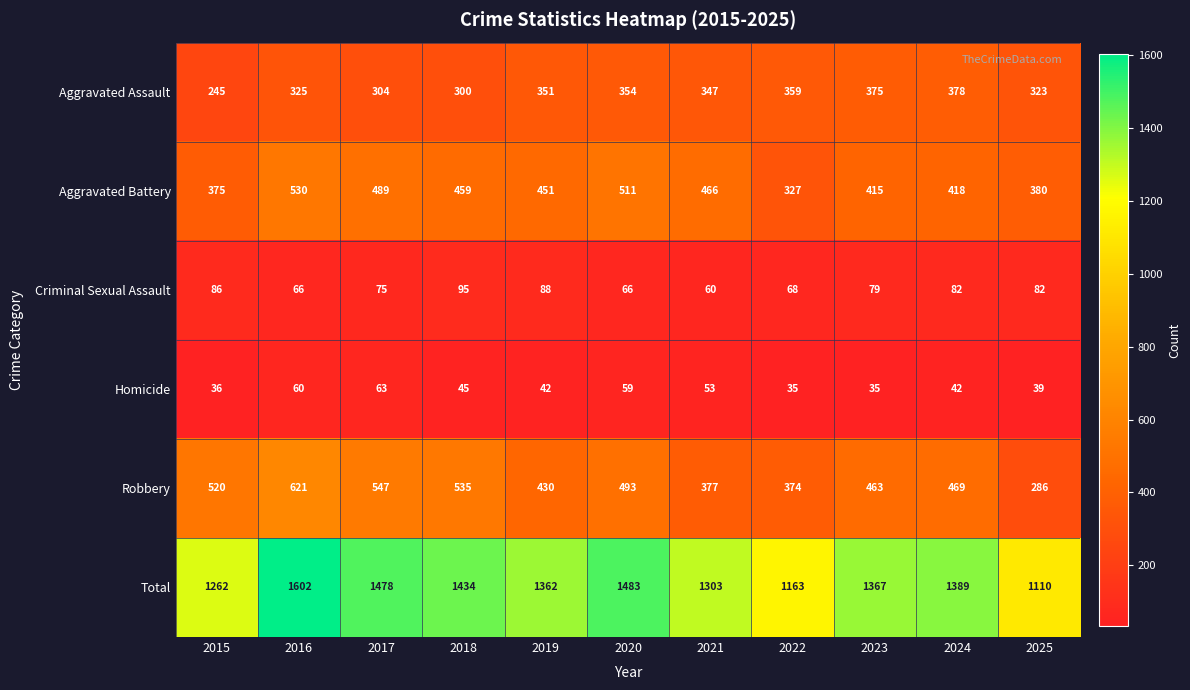

At how many categories does at least one series exceed 66?

11